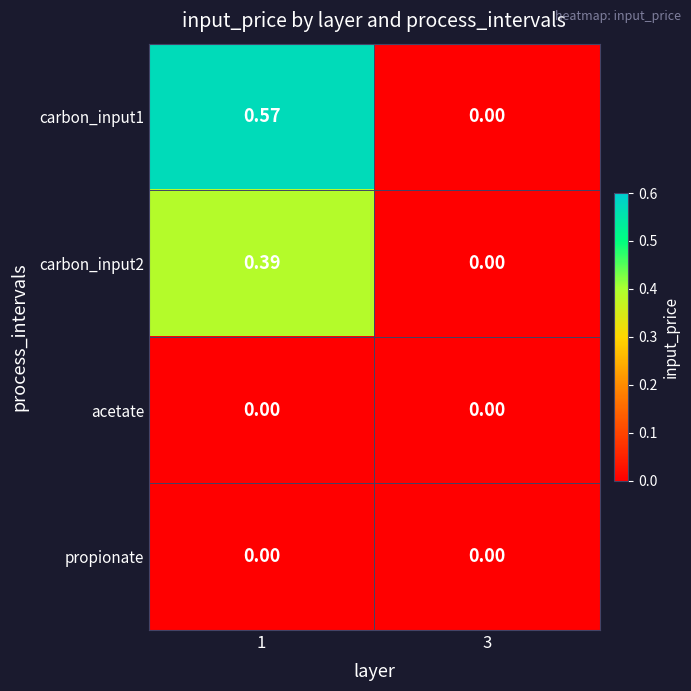

Rank the series by their maximum value, from lowest to highest.

acetate, propionate, carbon_input2, carbon_input1